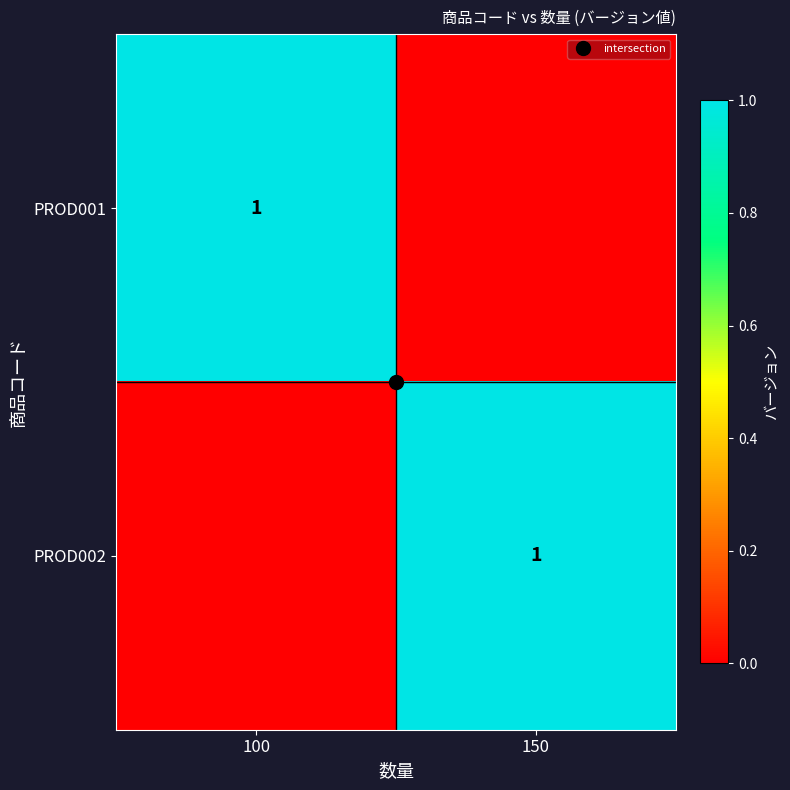

At which label does PROD001 reach its minimum?

150